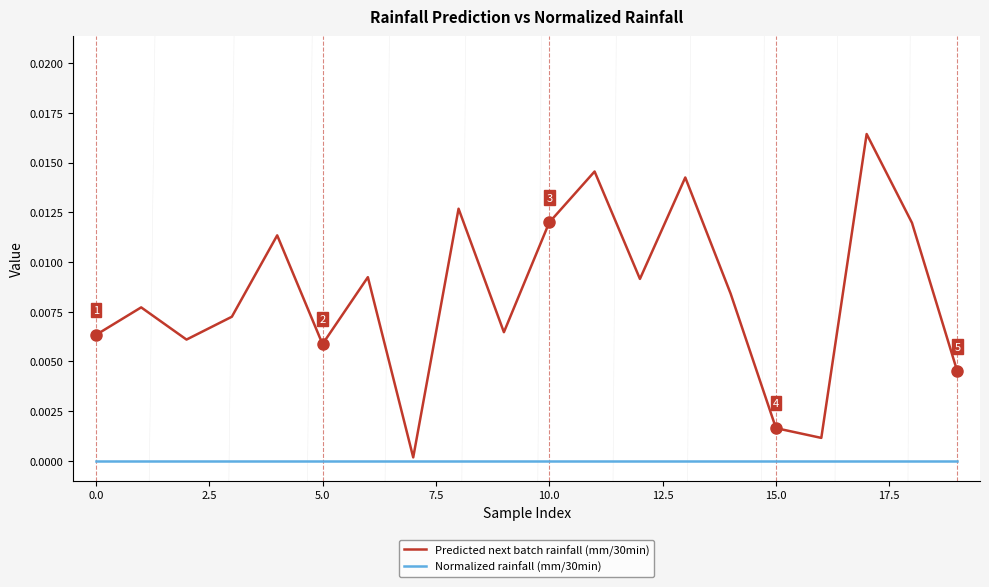

List the series in order of their overall mean, highest first.

Predicted next batch rainfall (mm/30min), Normalized rainfall (mm/30min)